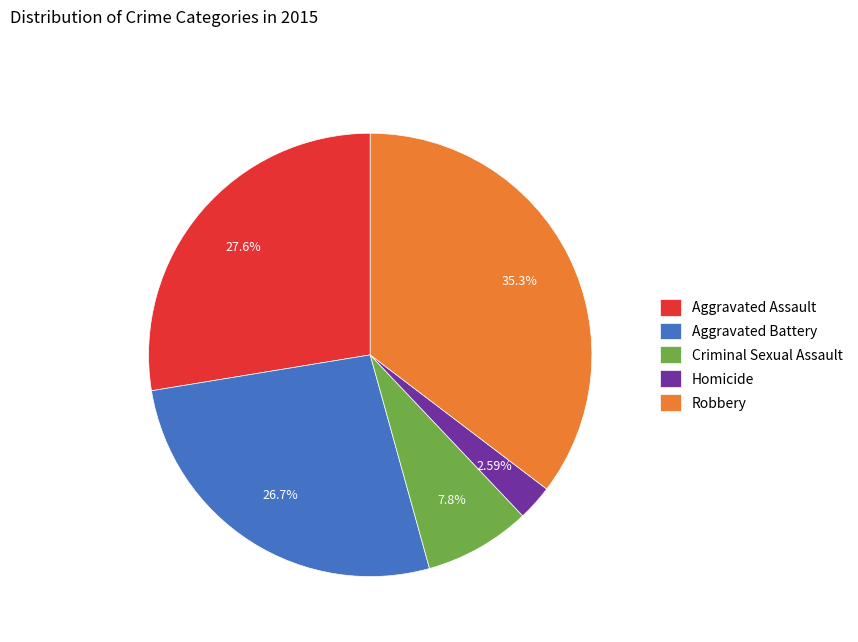

To the nearest percent, what portion does Robbery represent?

35%